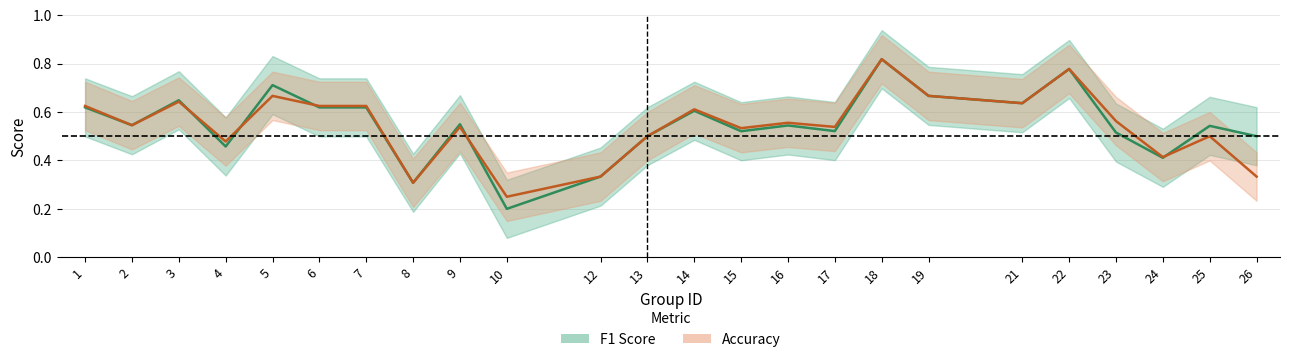

What are all the series names shown in the legend?

f1, accuracy